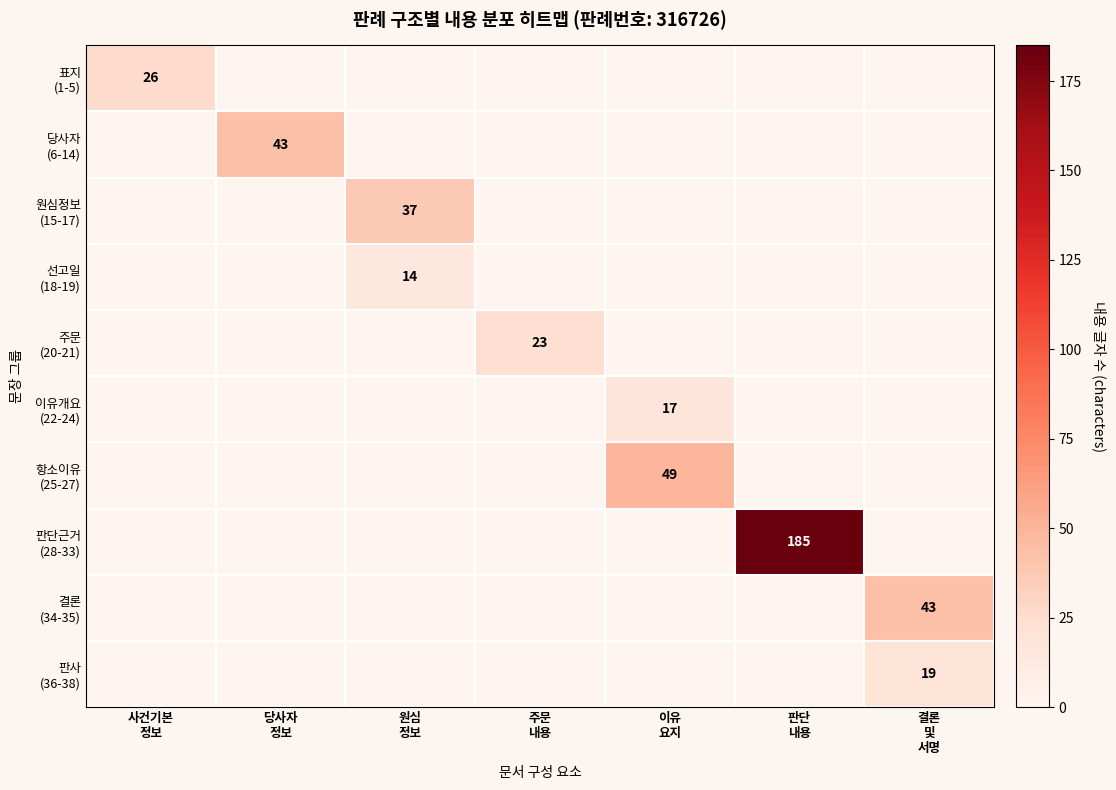

The 주문 (20-21) series shows 0 at 사건기본 정보. True or false?

True